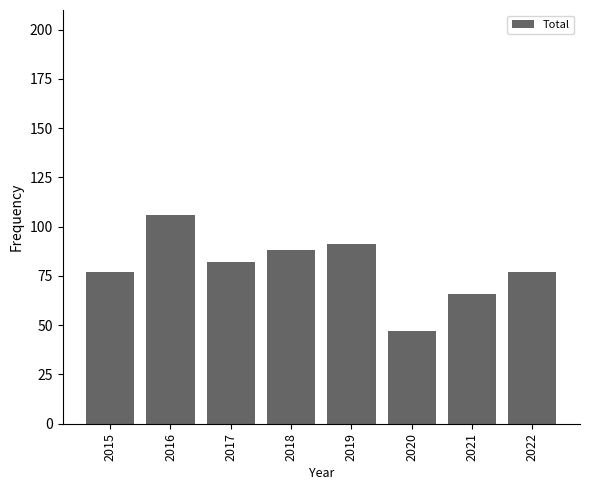

Approximately how many times larger is the value at 2018 compared to 2019?

1.0